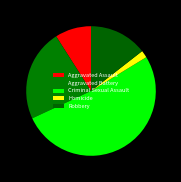

To the nearest percent, what is the difference between the Robbery and Aggravated Assault slice percentages?

5%